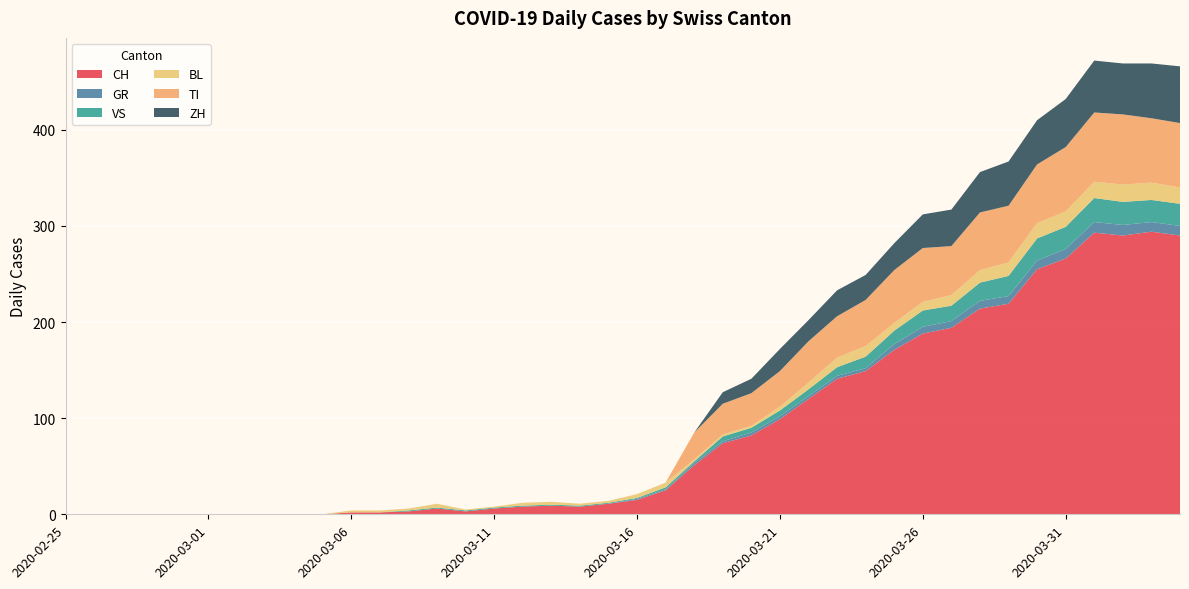

Reading left to right, list all the values displayed in this chart.

CH: 0	0	0	0	0	0	0	0	0	0	2	2	3	6	3	6	8	9	8	11	15	25	51	74	82	99	120	141	149	171	188	194	214	219	255	266	293	290	294	290
GR: 0	0	0	0	0	0	0	0	0	0	0	0	0	0	0	0	0	0	0	0	1	1	2	2	3	3	3	3	3	6	7	7	8	8	9	10	11	11	10	10
VS: 0	0	0	0	0	0	0	0	0	0	0	0	1	1	1	1	1	1	1	1	1	2	2	5	5	6	7	9	12	14	17	16	19	21	23	23	25	24	23	23
BL: 0	0	0	0	0	0	0	0	0	0	2	2	2	4	1	1	3	3	2	2	4	5	2	2	2	4	7	10	11	8	9	11	13	14	16	16	17	18	18	17
TI: 0	0	0	0	0	0	0	0	0	0	0	0	0	0	0	0	0	0	0	0	0	0	28	32	34	37	43	43	48	55	56	51	60	59	61	67	72	73	67	67
ZH: 0	0	0	0	0	0	0	0	0	0	0	0	0	0	0	0	0	0	0	0	0	0	0	12	15	23	22	27	26	28	35	38	42	46	46	50	54	53	57	59